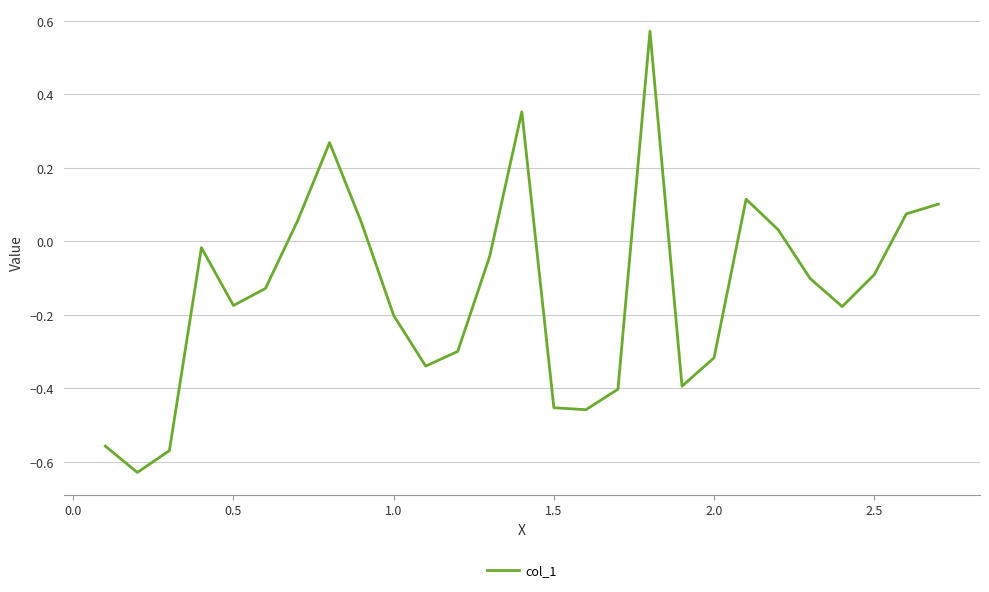

What is the difference between the maximum and minimum values?

1.2